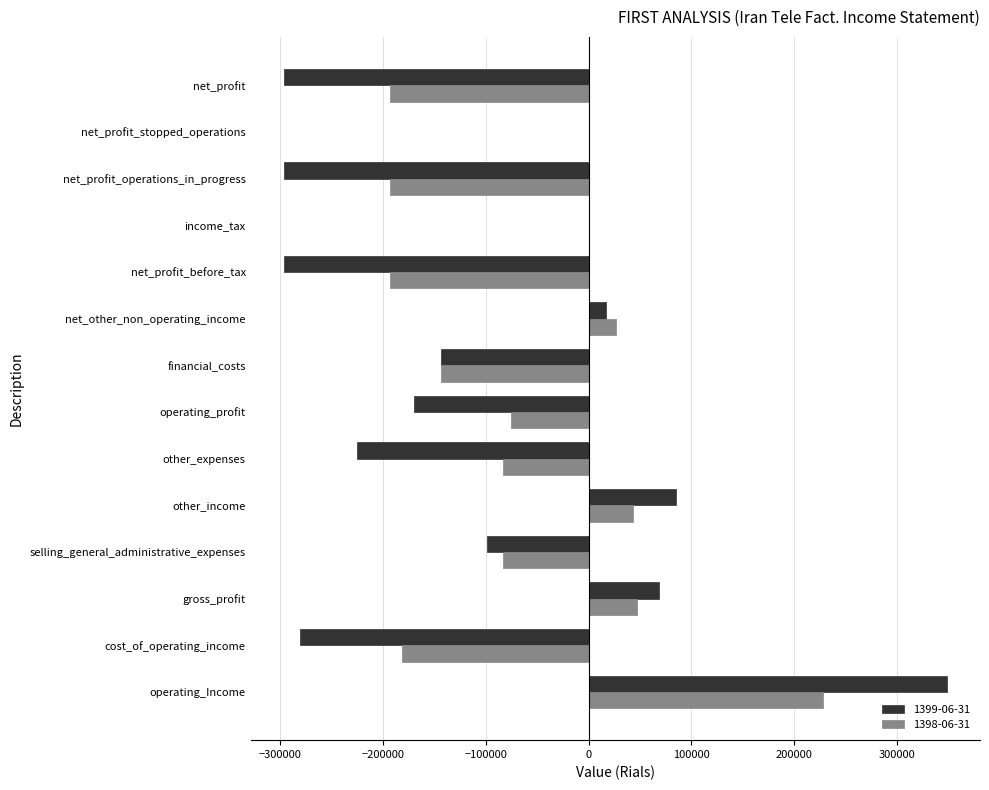

What is the sum of all 1398-06-31 values?

-799227